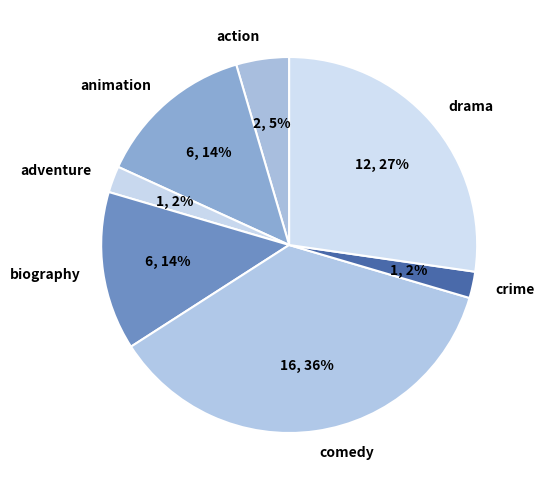

Is the sum of drama and adventure greater than half?

No